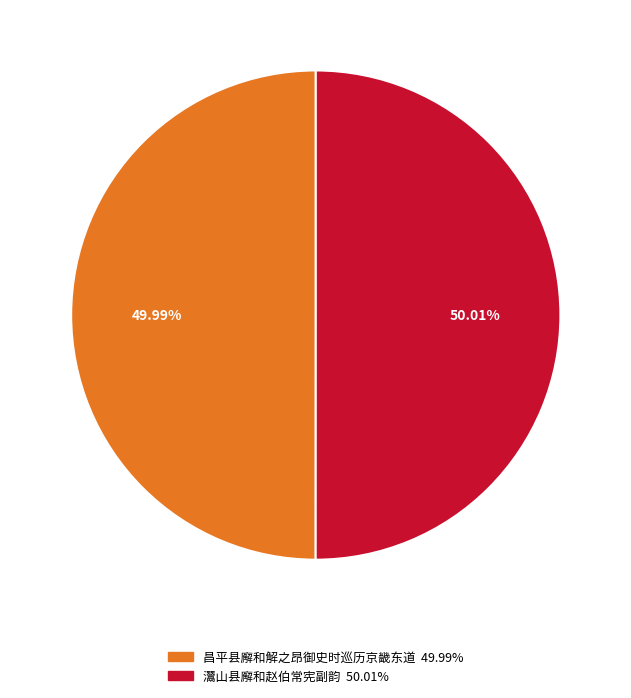

What portion of the pie excludes 灊山县廨和赵伯常宪副韵?

50.0%